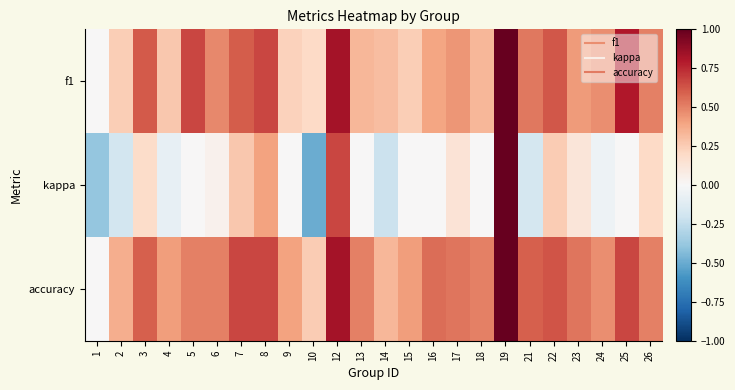

Reading left to right, transcribe all the data shown in this chart.

f1: 1=0.0	2=0.2	3=0.6	4=0.3	5=0.7	6=0.5	7=0.6	8=0.7	9=0.2	10=0.2	12=0.8	13=0.3	14=0.3	15=0.2	16=0.4	17=0.4	18=0.3	19=1.0	21=0.5	22=0.6	23=0.4	24=0.5	25=0.8	26=0.5
kappa: 1=-0.4	2=-0.2	3=0.2	4=-0.1	5=0.0	6=0.0	7=0.3	8=0.4	9=0.0	10=-0.5	12=0.7	13=0.0	14=-0.2	15=0.0	16=0.0	17=0.1	18=0.0	19=1.0	21=-0.2	22=0.2	23=0.1	24=-0.0	25=0.0	26=0.2
accuracy: 1=0.0	2=0.4	3=0.6	4=0.4	5=0.5	6=0.5	7=0.7	8=0.7	9=0.4	10=0.2	12=0.8	13=0.5	14=0.3	15=0.4	16=0.6	17=0.5	18=0.5	19=1.0	21=0.6	22=0.6	23=0.5	24=0.5	25=0.7	26=0.5